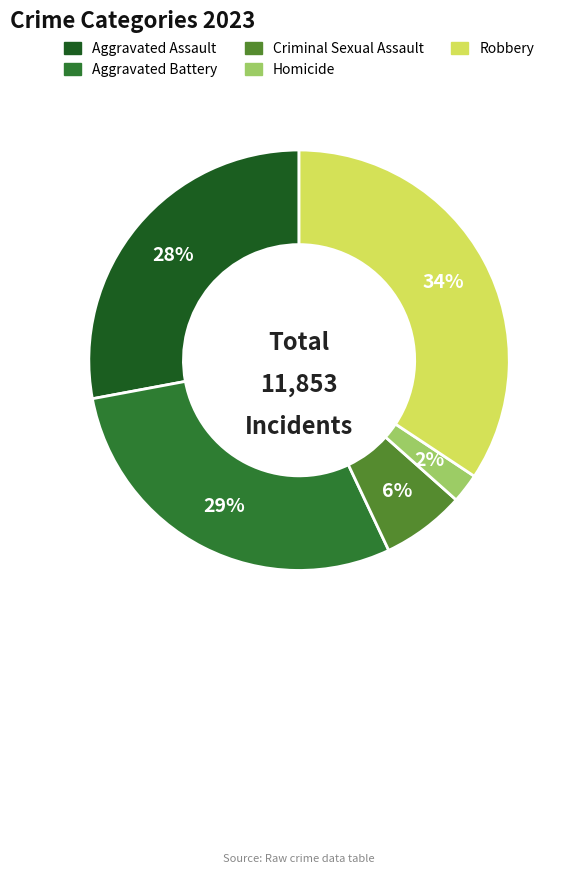

How many slices are in this pie chart?

5